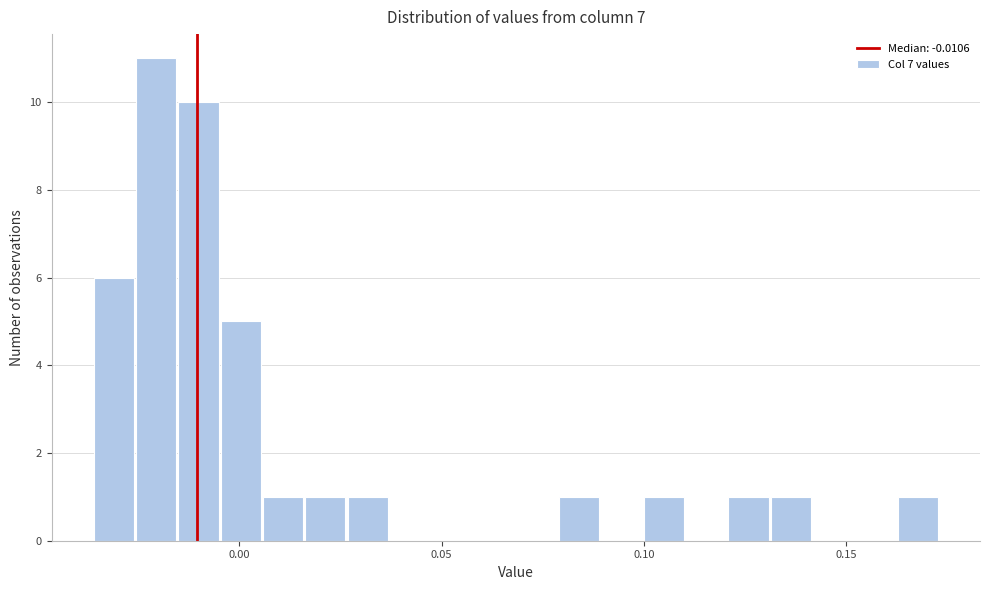

Around what value on the x-axis is the tallest bar? Give the approximate position of its centre, as read against the axis.

-0.020